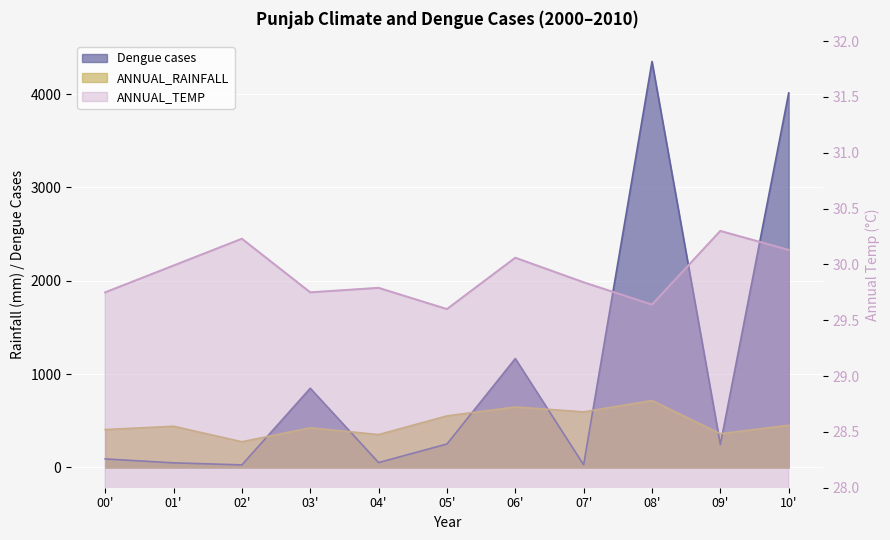

What is the value of the ANNUAL_TEMP point at the 3rd from the left?

30.2